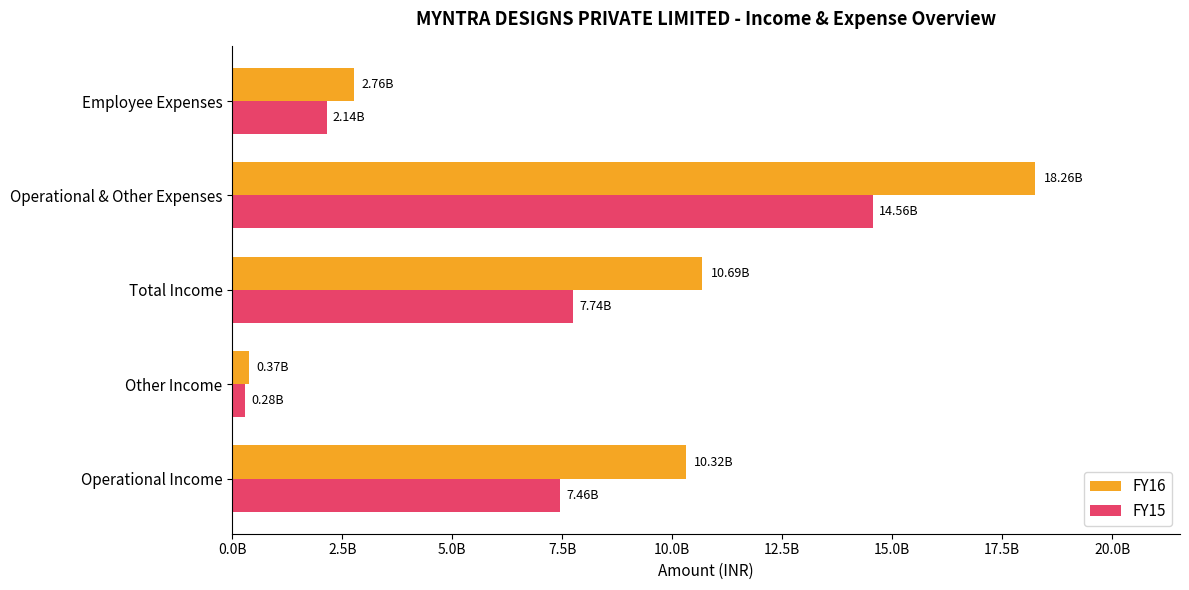

At which label is FY15 closest to 7419848704?

Operational Income